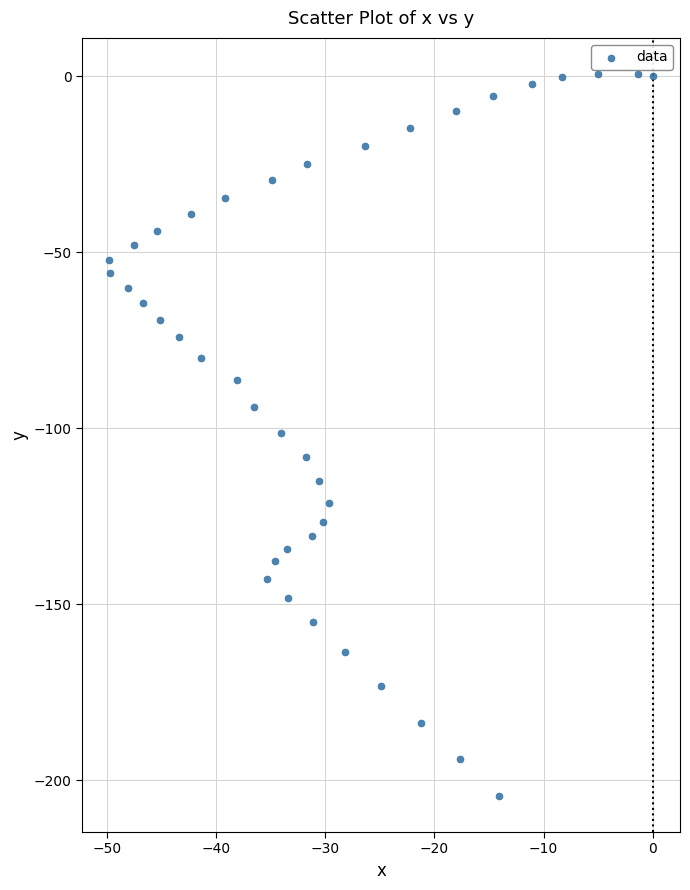

What is the range of X values (max minus min)?

49.8